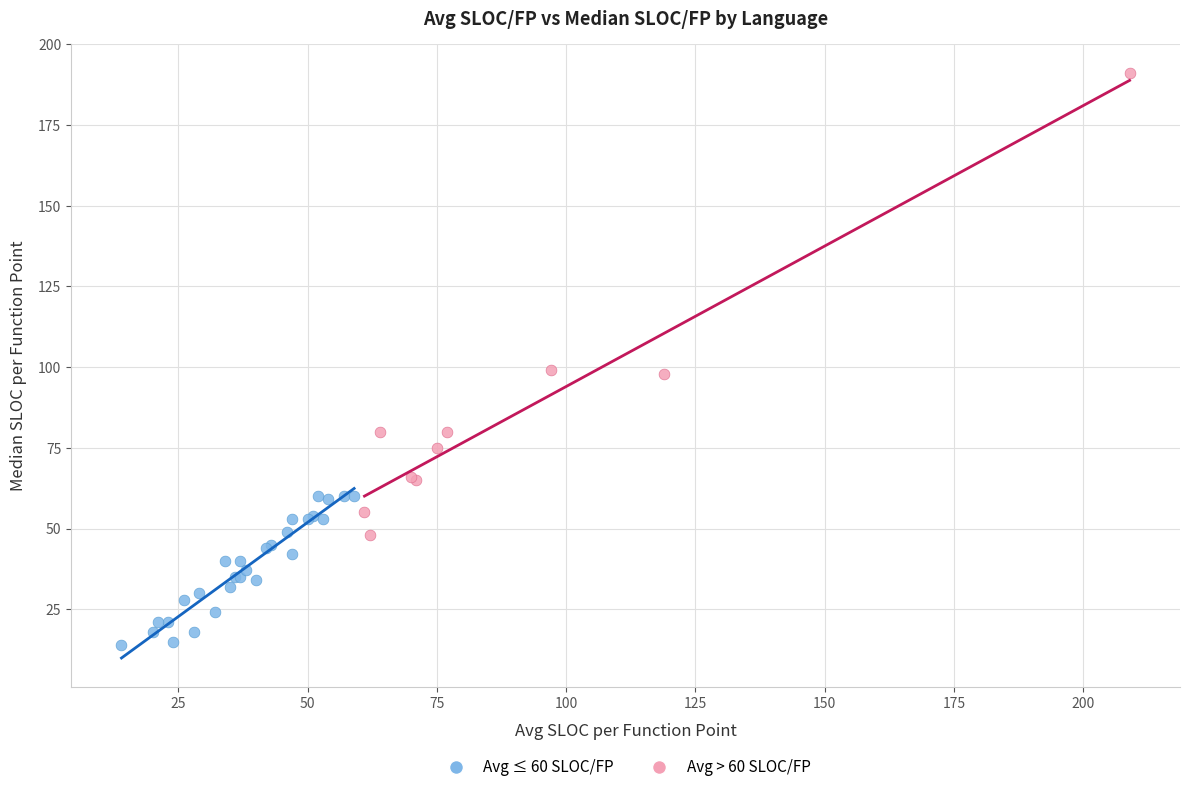

Which series has the widest spread of Y values?

Avg > 60 SLOC/FP